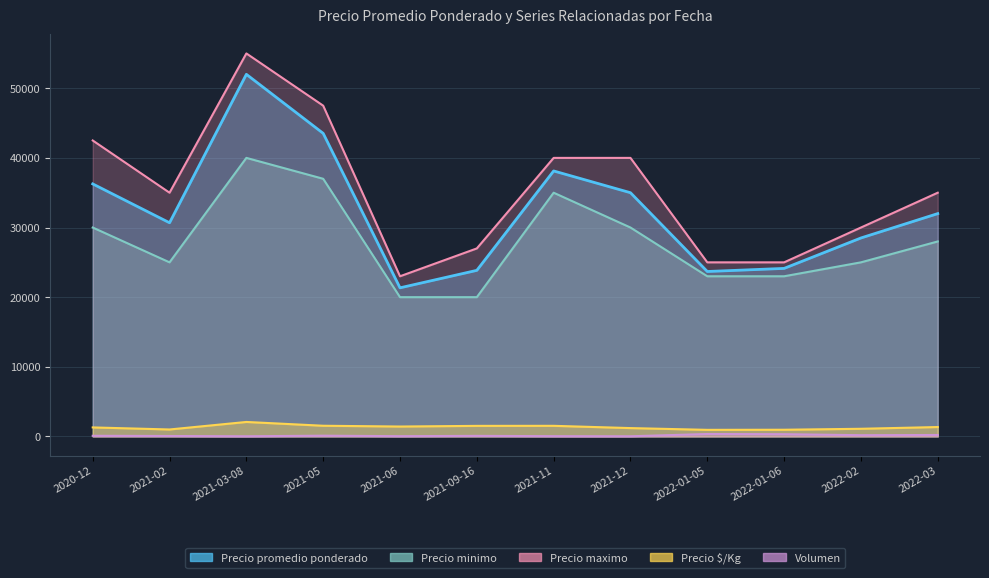

What is the difference between the Precio minimo values at 2021-03-08 and 2021-05?

3000